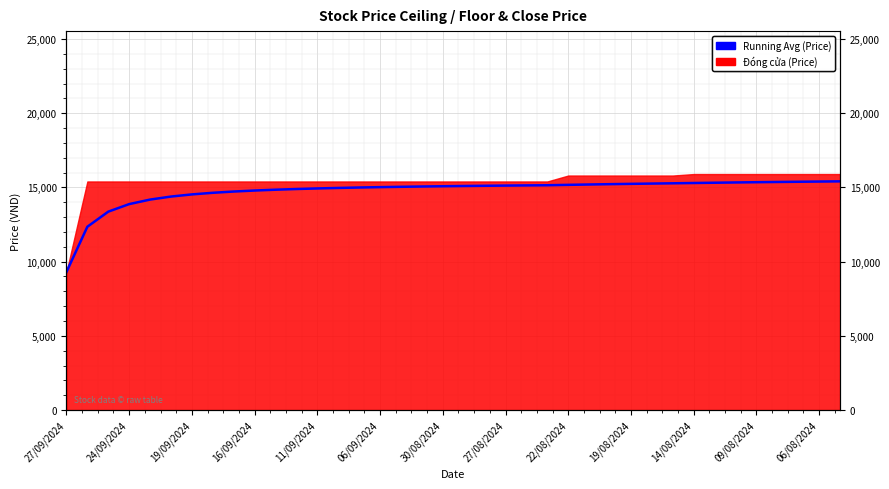

What is the average value?

14757.2